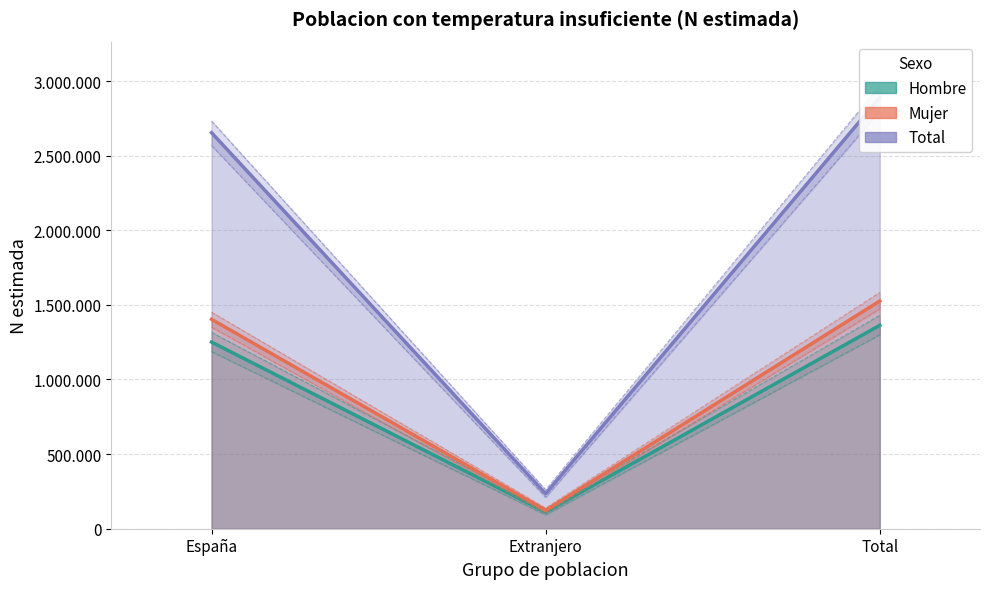

What is the difference between the second highest and minimum values in the Mujer series?

1280800